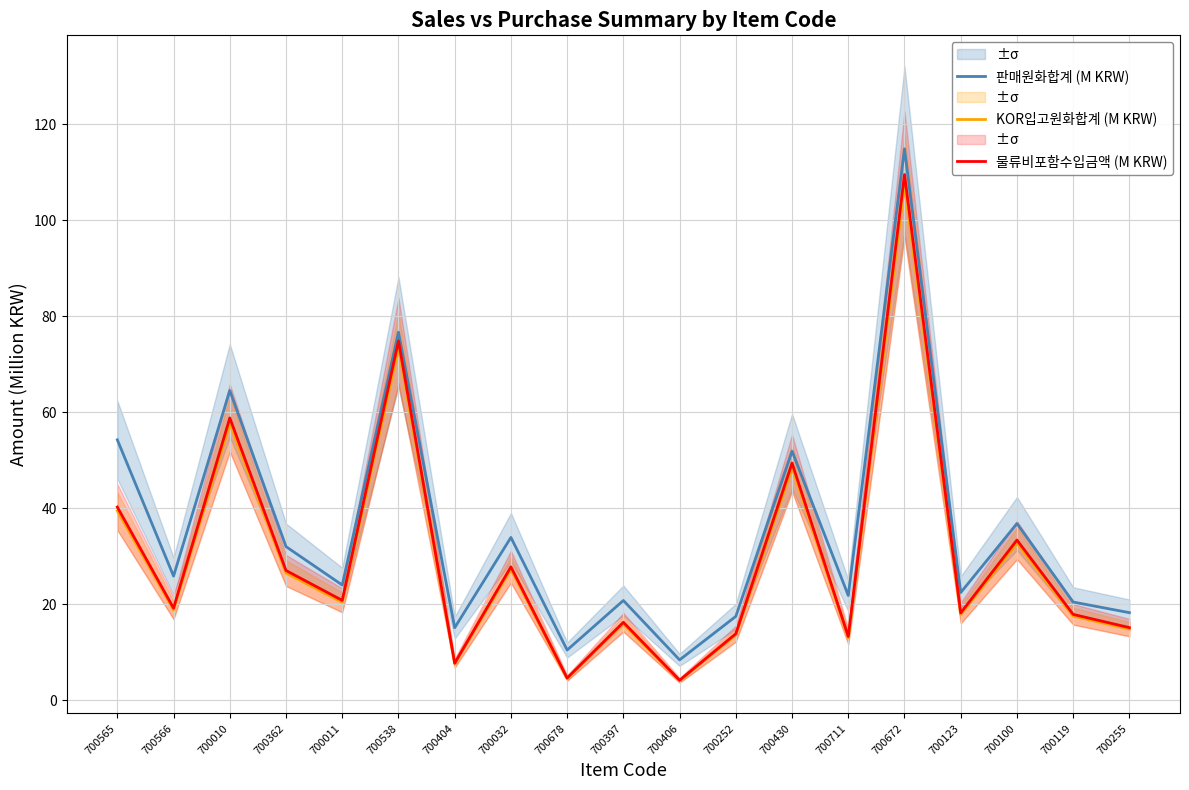

Does the chart have visible grid lines?

Yes